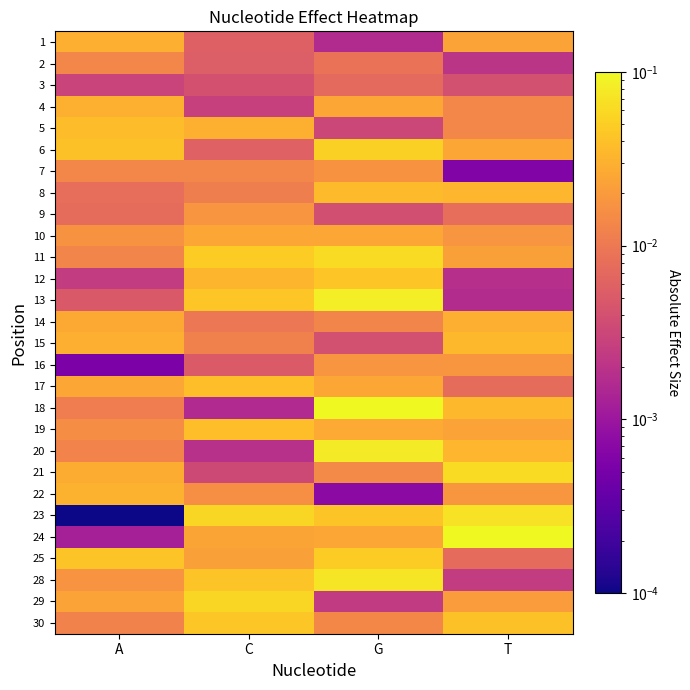

How many categories are shown in the chart?

4